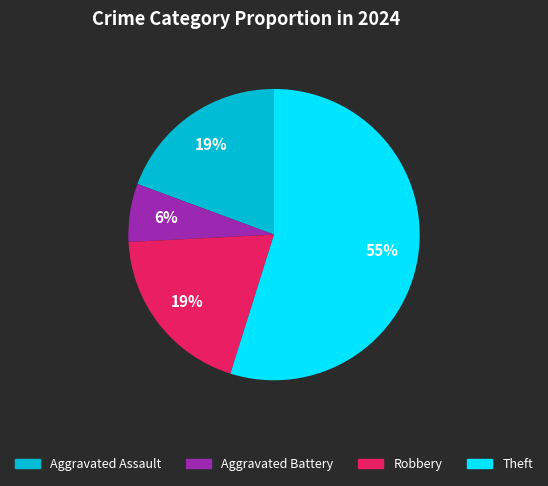

To the nearest percent, what is the average slice percentage?

25%